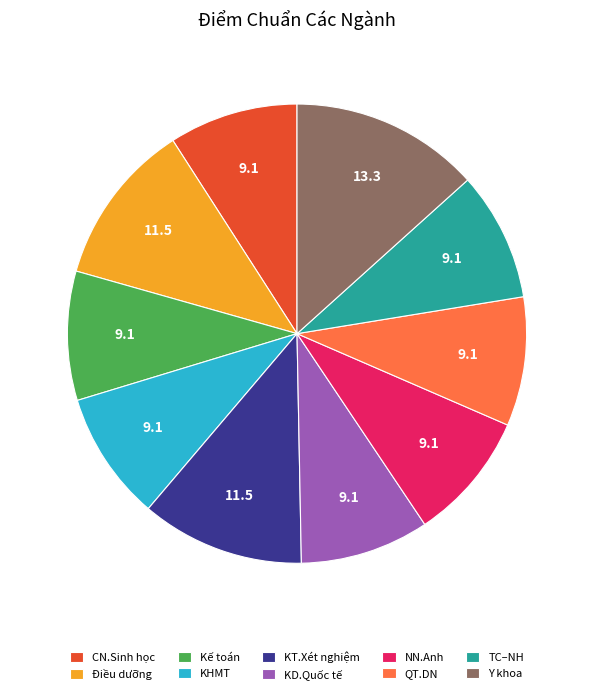

Approximately how many times larger is the value at NN.Anh compared to QT.DN?

1.0